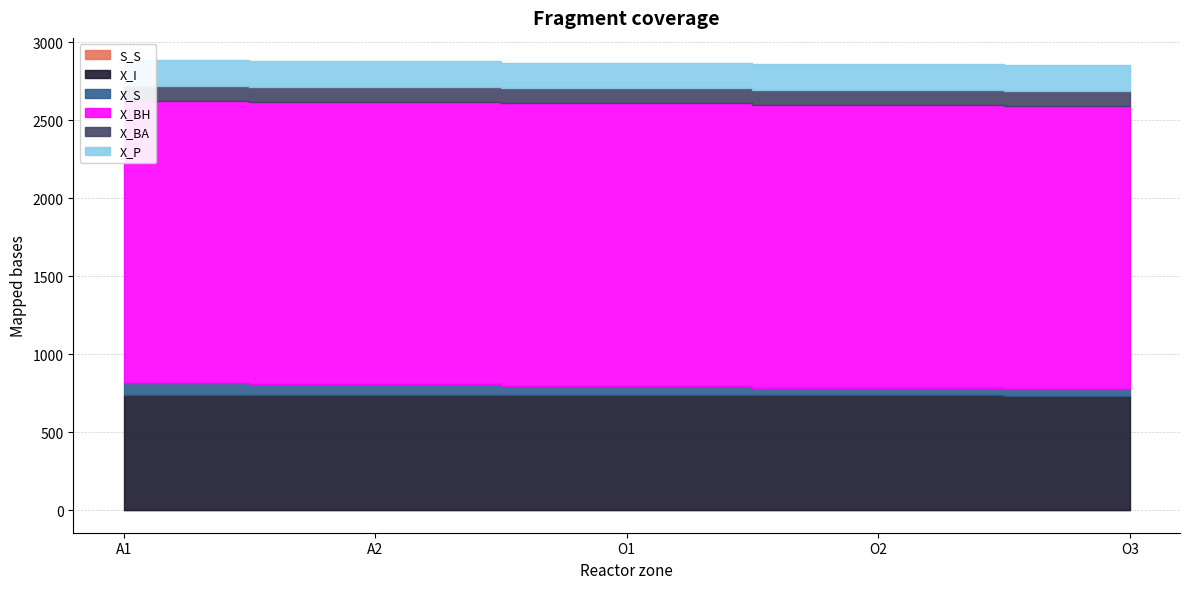

The X_P series shows 229.1 at O3. True or false?

False